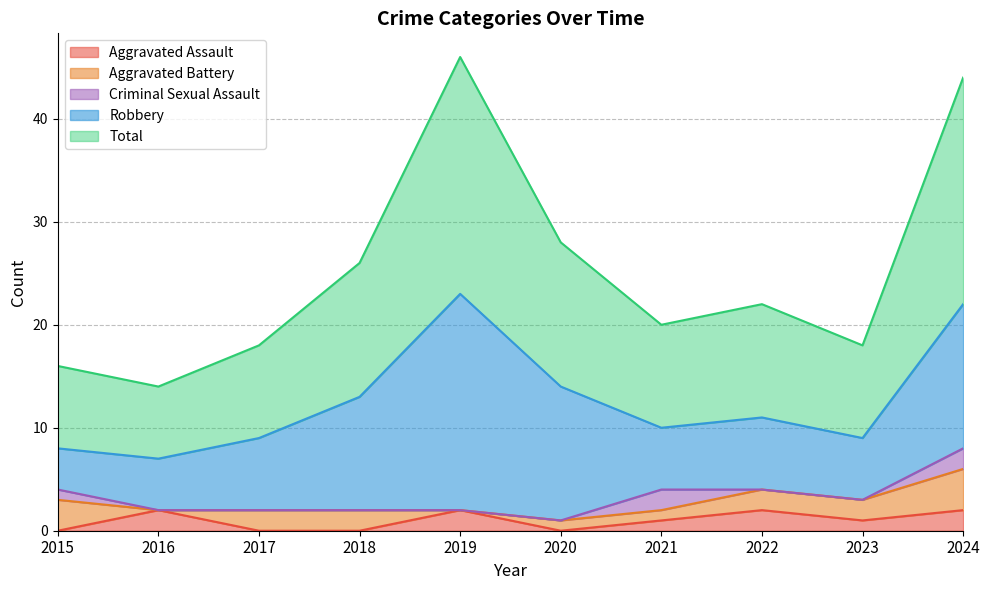

How many lines are shown in the chart?

5